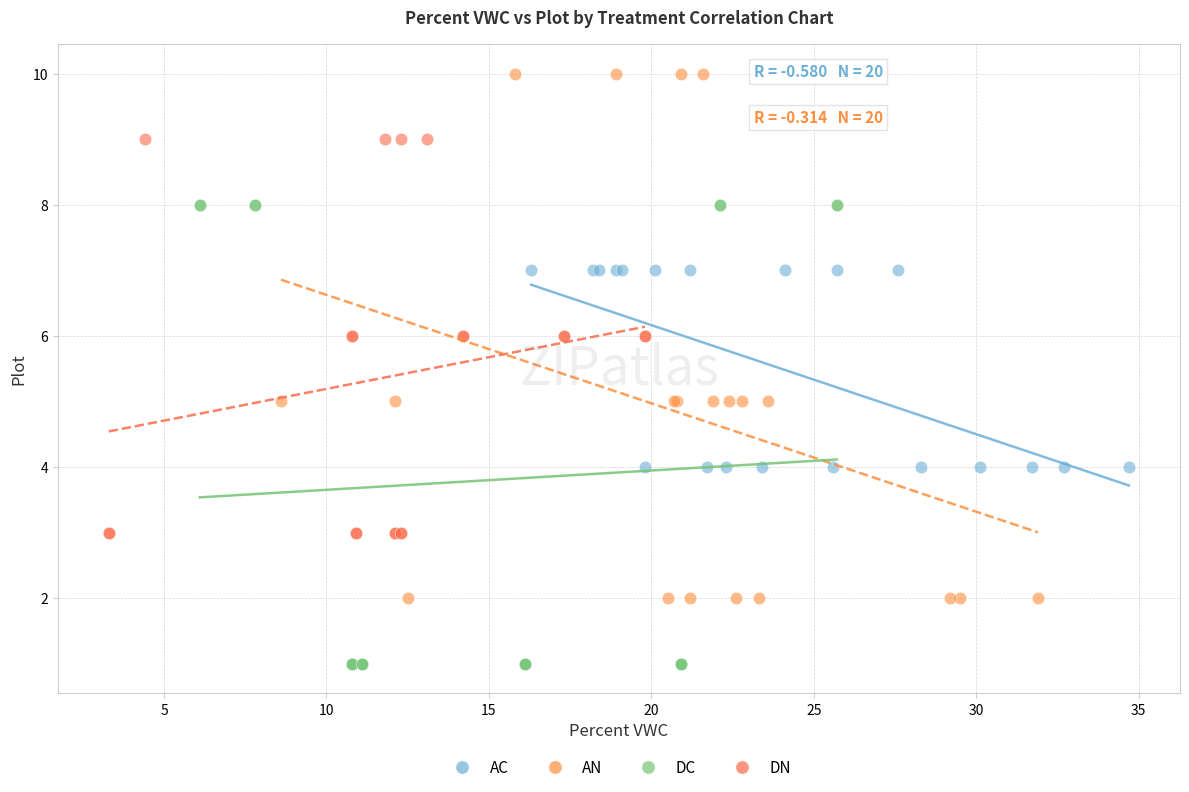

Which series contains the highest Y value?

AN